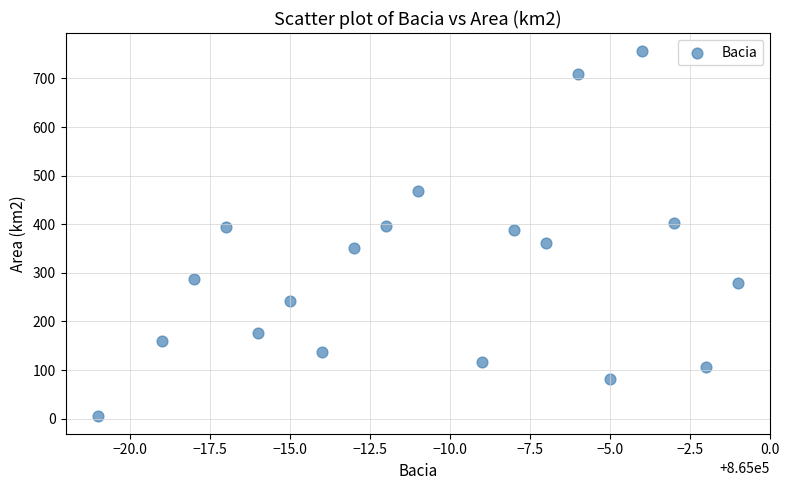

What is the range of X values (max minus min)?

20.0